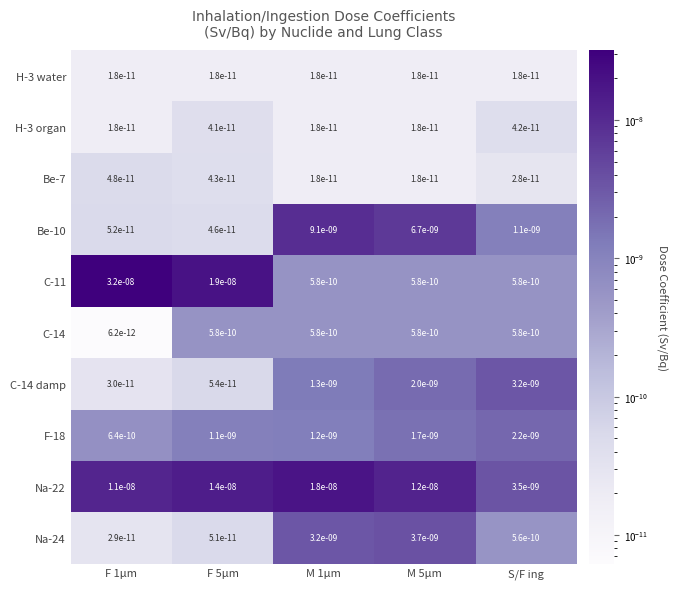

At which label is Be-10 closest to 0?

F 5µm